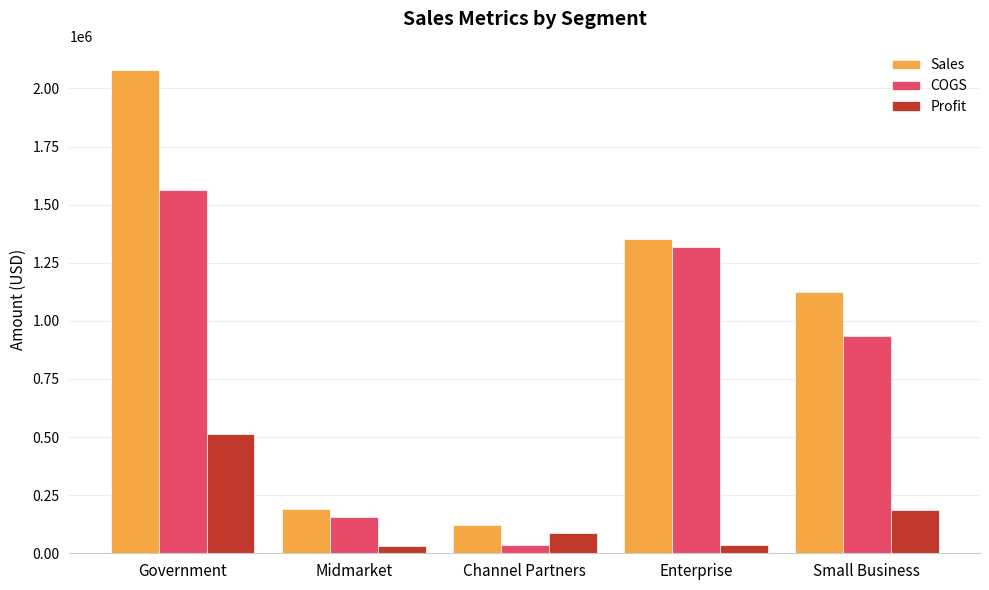

What value does the COGS series have at Enterprise?

1316160.0